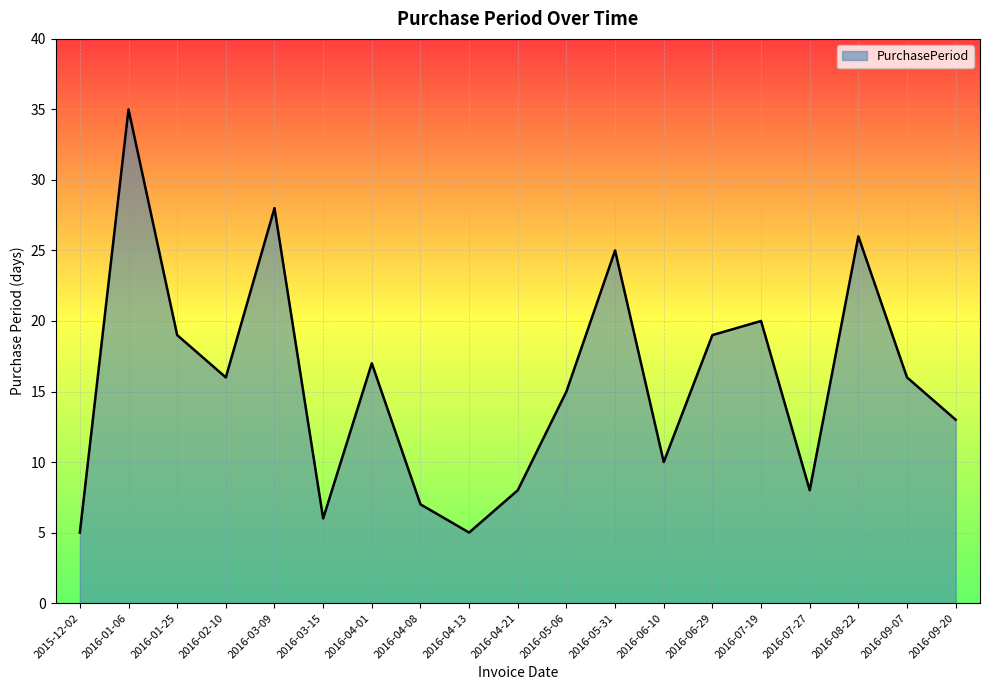

The value at 2016-04-13 is 2. True or false?

False